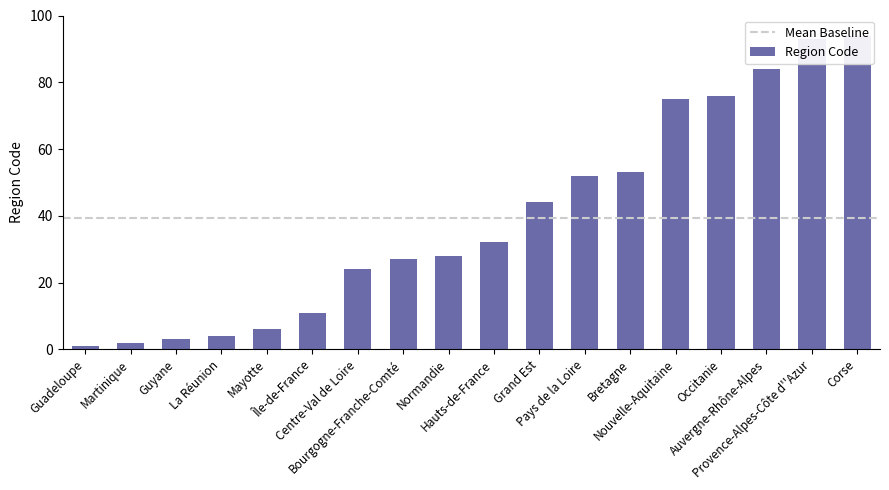

Rank the categories by value from highest to lowest.

Corse, Provence-Alpes-Côte d''Azur, Auvergne-Rhône-Alpes, Occitanie, Nouvelle-Aquitaine, Bretagne, Pays de la Loire, Grand Est, Hauts-de-France, Normandie, Bourgogne-Franche-Comté, Centre-Val de Loire, Île-de-France, Mayotte, La Réunion, Guyane, Martinique, Guadeloupe